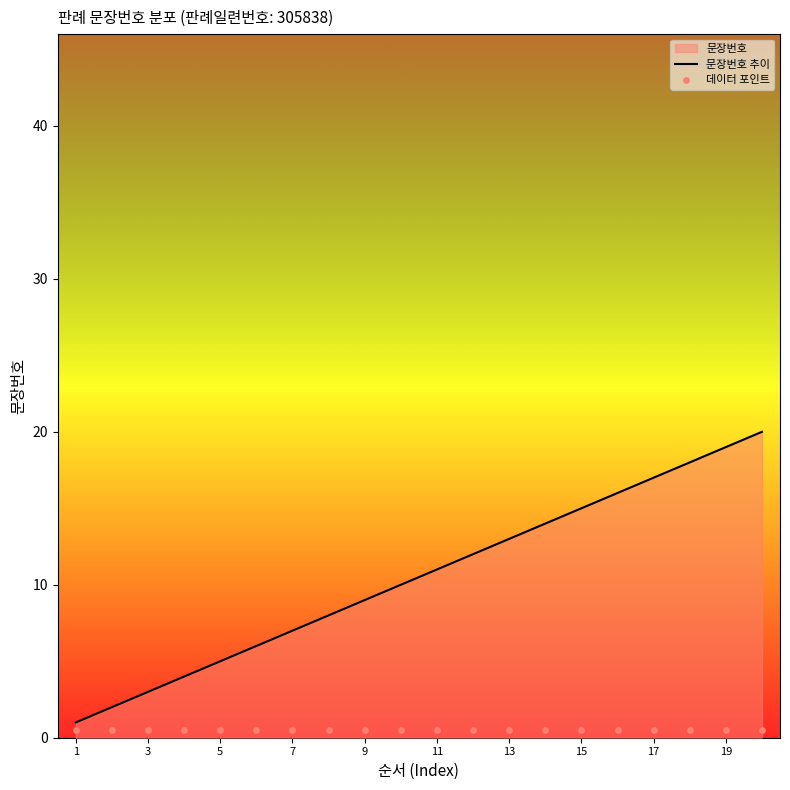

The 문장번호 추이 series shows 13 at 13. True or false?

True